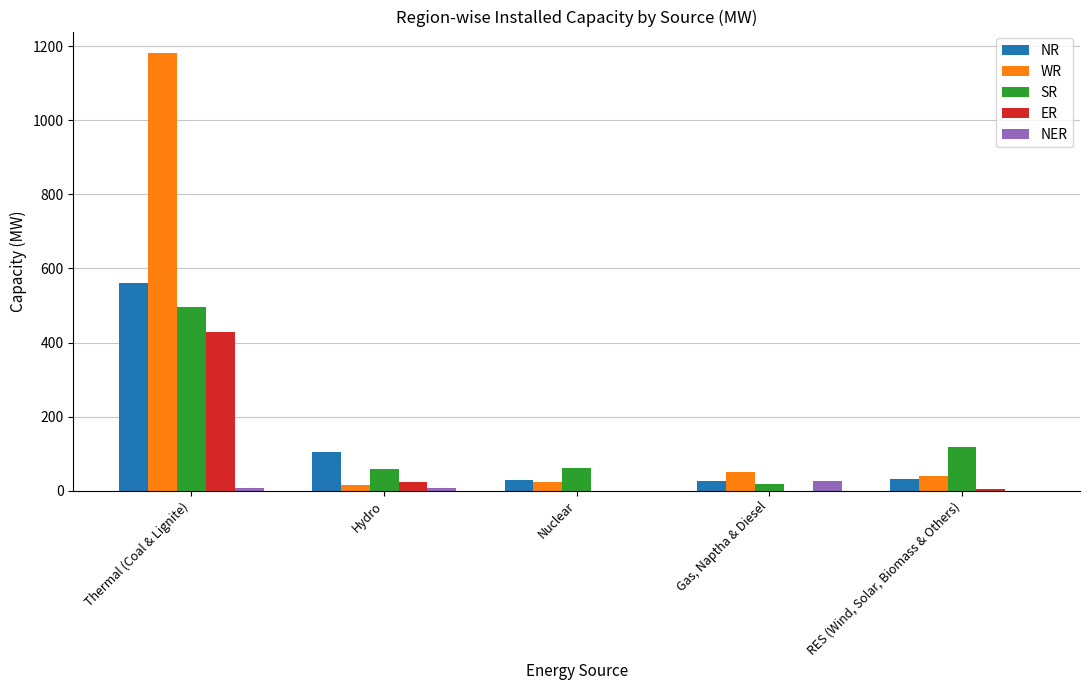

Are the bars horizontal?

No